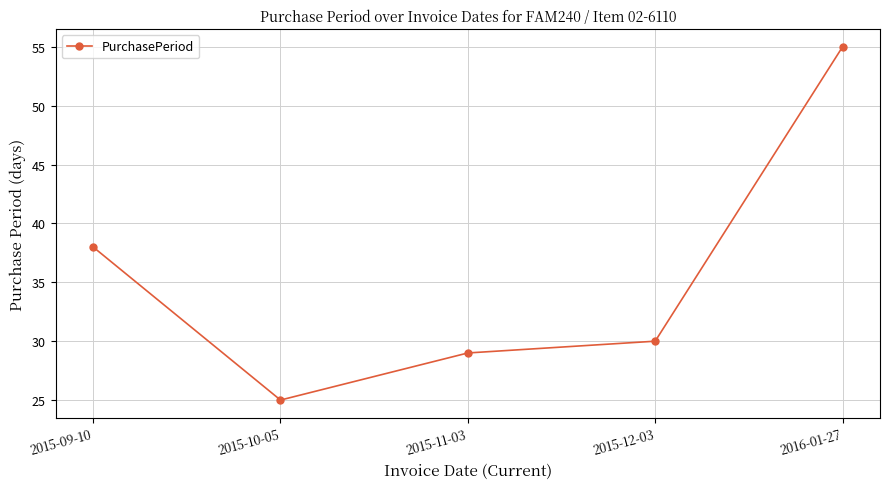

What is the label of the 3rd point from the right?

2015-11-03